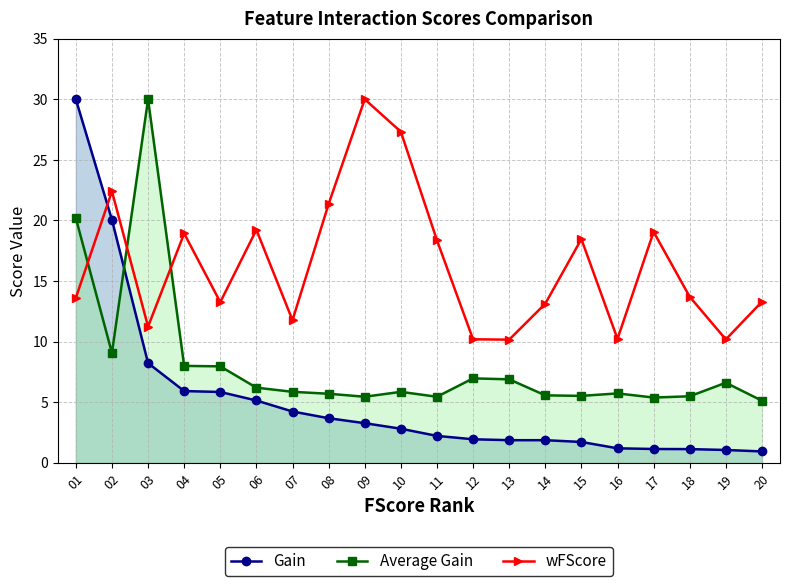

At which category is the sum across all series the highest?

01